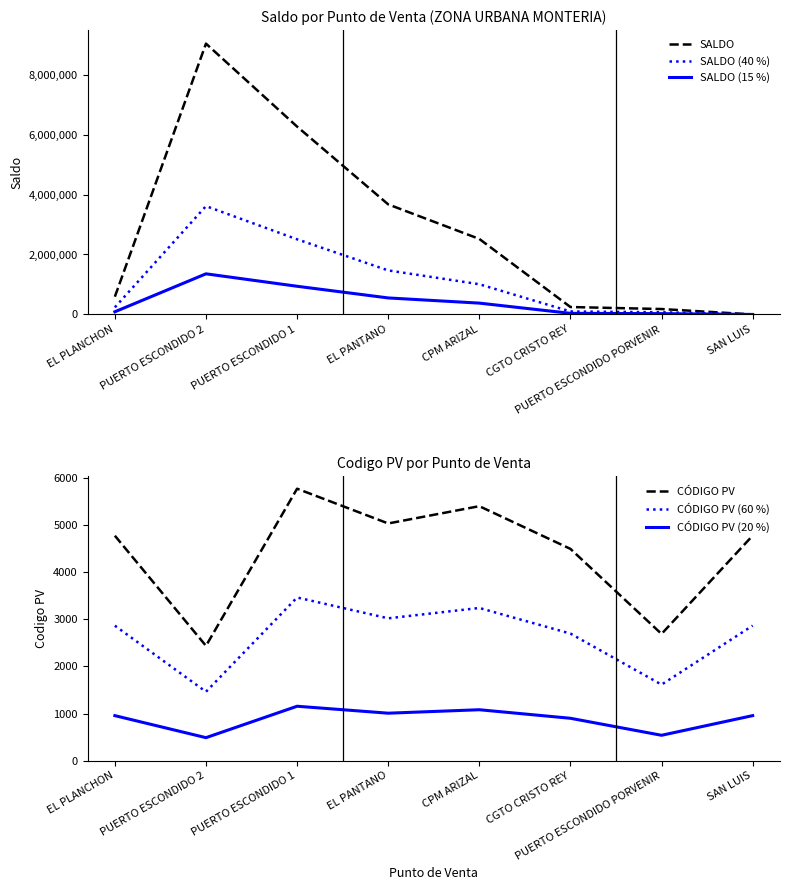

Reading left to right, transcribe all the data shown in this chart.

SALDO: EL PLANCHON=592324.0	PUERTO ESCONDIDO 2=9031606.0	PUERTO ESCONDIDO 1=6264598.0	EL PANTANO=3670216.0	CPM ARIZAL=2518152.0	CGTO CRISTO REY=247318.0	PUERTO ESCONDIDO PORVENIR=180610.0	SAN LUIS=0.0
SALDO (40 %): EL PLANCHON=236929.6	PUERTO ESCONDIDO 2=3612642.4	PUERTO ESCONDIDO 1=2505839.2	EL PANTANO=1468086.4	CPM ARIZAL=1007260.8	CGTO CRISTO REY=98927.2	PUERTO ESCONDIDO PORVENIR=72244.0	SAN LUIS=0.0
SALDO (15 %): EL PLANCHON=88848.6	PUERTO ESCONDIDO 2=1354740.9	PUERTO ESCONDIDO 1=939689.7	EL PANTANO=550532.4	CPM ARIZAL=377722.8	CGTO CRISTO REY=37097.7	PUERTO ESCONDIDO PORVENIR=27091.5	SAN LUIS=0.0
CÓDIGO PV: EL PLANCHON=4777.0	PUERTO ESCONDIDO 2=2438.0	PUERTO ESCONDIDO 1=5775.0	EL PANTANO=5037.0	CPM ARIZAL=5404.0	CGTO CRISTO REY=4497.0	PUERTO ESCONDIDO PORVENIR=2691.0	SAN LUIS=4779.0
CÓDIGO PV (60 %): EL PLANCHON=2866.2	PUERTO ESCONDIDO 2=1462.8	PUERTO ESCONDIDO 1=3465.0	EL PANTANO=3022.2	CPM ARIZAL=3242.4	CGTO CRISTO REY=2698.2	PUERTO ESCONDIDO PORVENIR=1614.6	SAN LUIS=2867.4
CÓDIGO PV (20 %): EL PLANCHON=955.4	PUERTO ESCONDIDO 2=487.6	PUERTO ESCONDIDO 1=1155.0	EL PANTANO=1007.4	CPM ARIZAL=1080.8	CGTO CRISTO REY=899.4	PUERTO ESCONDIDO PORVENIR=538.2	SAN LUIS=955.8